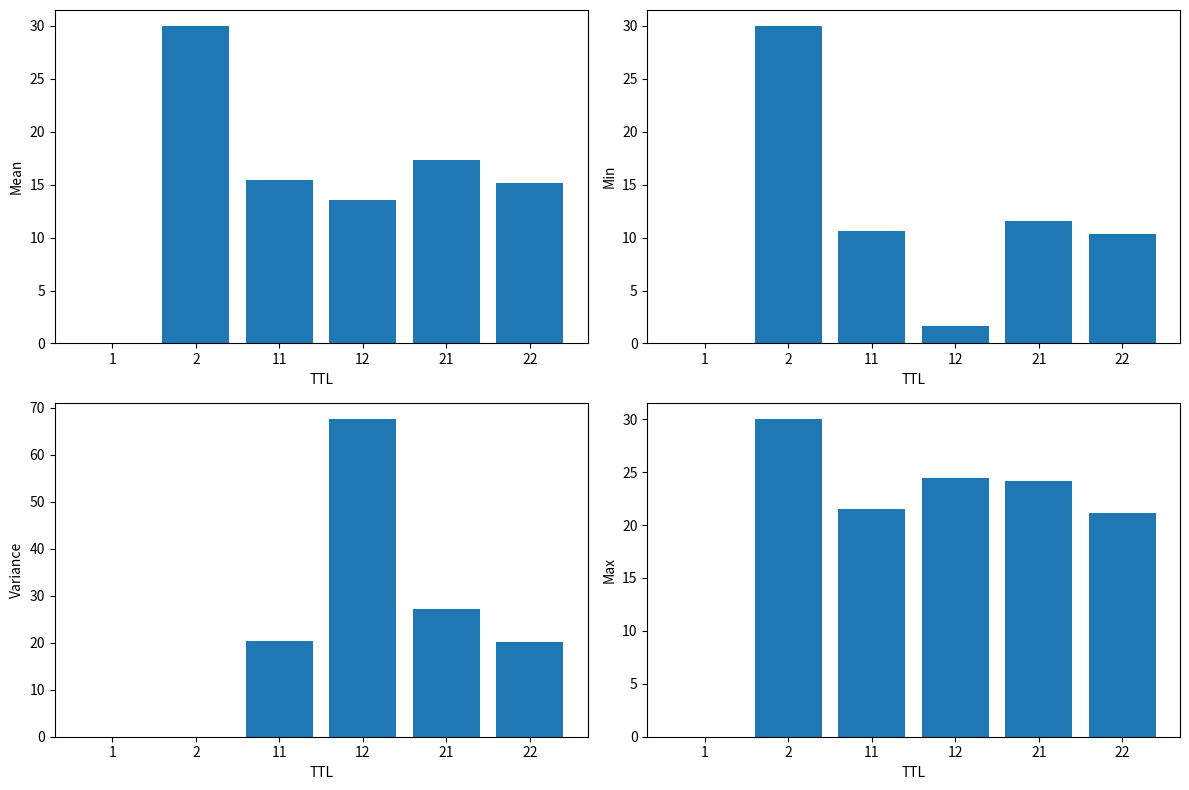

What is the value of the Mean bar at the 2nd from the left?

30.0